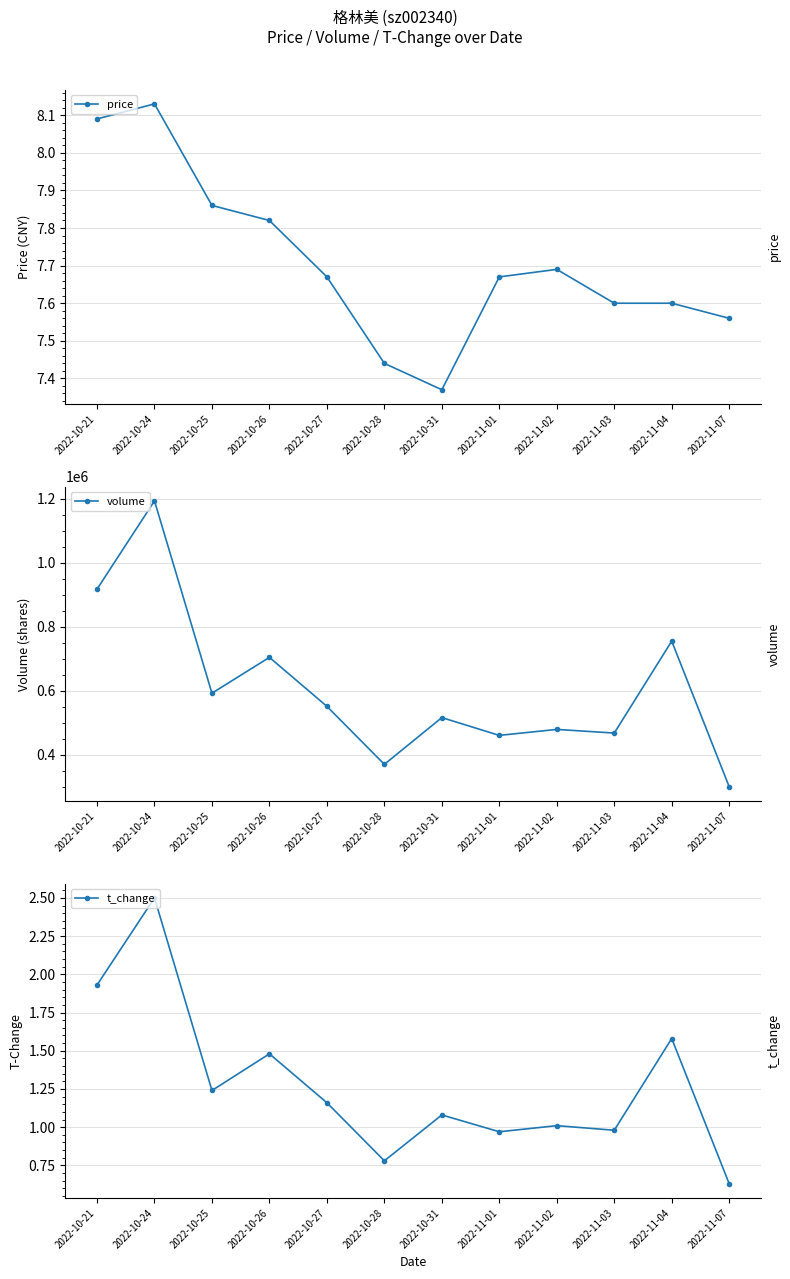

Reading left to right, what are all the values shown in this chart?

price: 8.1	8.1	7.9	7.8	7.7	7.4	7.4	7.7	7.7	7.6	7.6	7.6
volume: 917456.0	1193303.0	592411.0	704407.0	551353.0	370059.0	516158.0	460592.0	479266.0	467825.0	755146.0	300140.0
t_change: 1.9	2.5	1.2	1.5	1.2	0.8	1.1	1.0	1.0	1.0	1.6	0.6